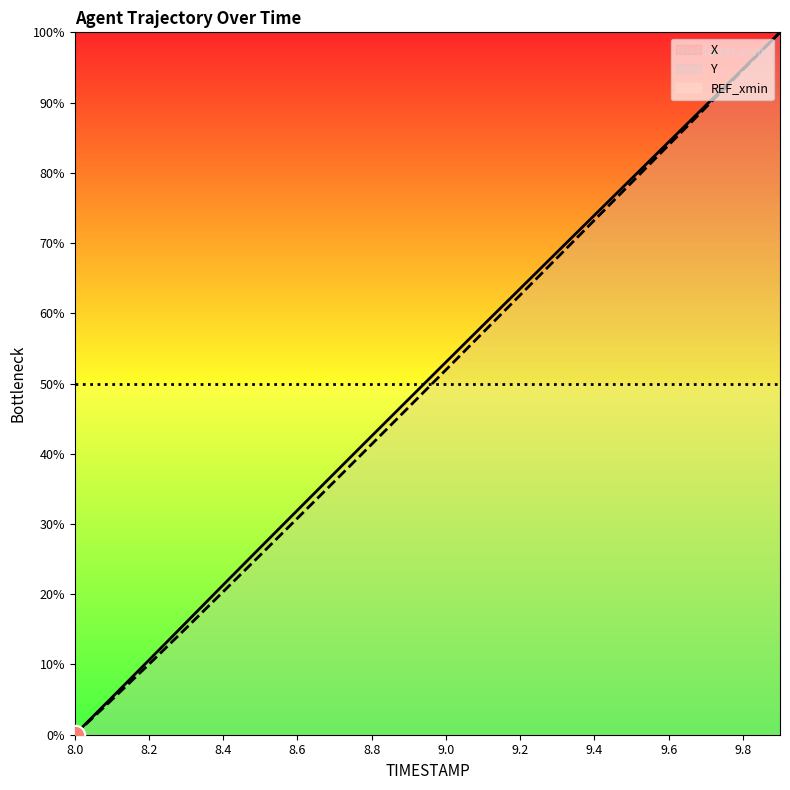

How many intersections are there between Y and REF_xmin?

1